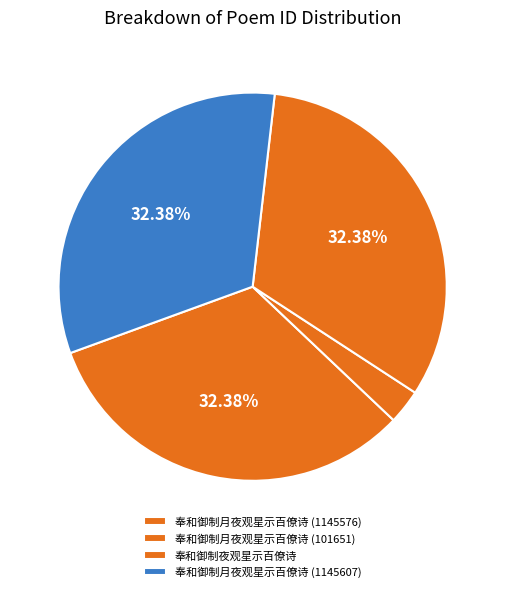

How many slices are in this pie chart?

4